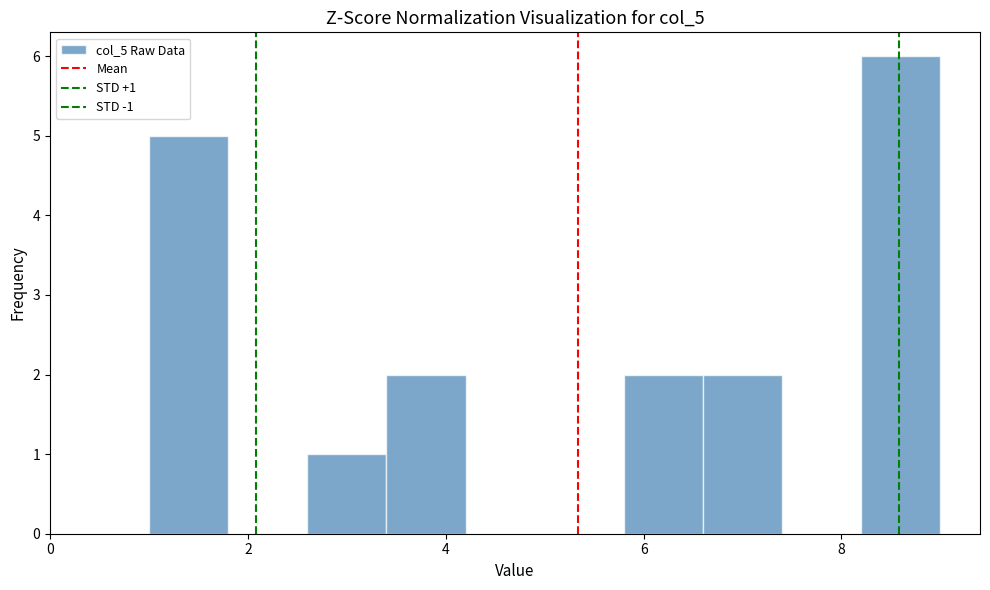

Over which range of the x-axis is the bar tallest?

8.2 to 9.0